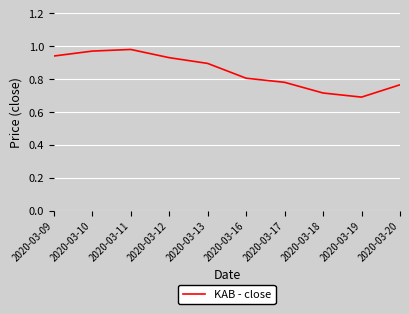

What is the sum of all values?

8.5